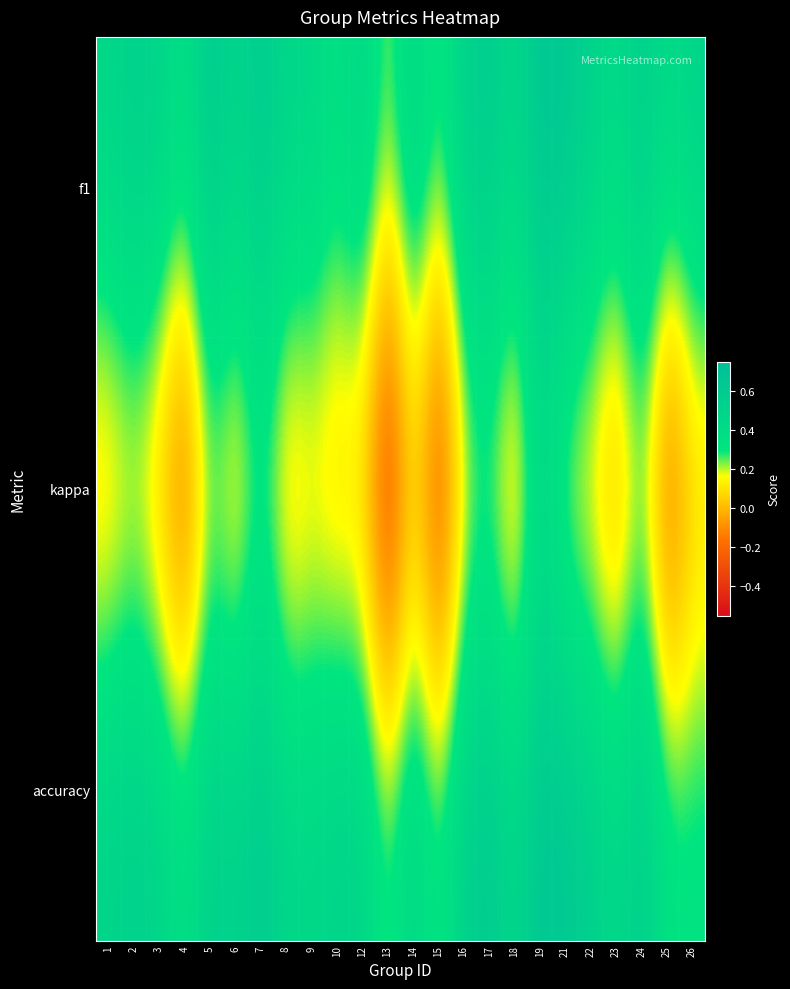

Which series has the widest spread of values?

kappa